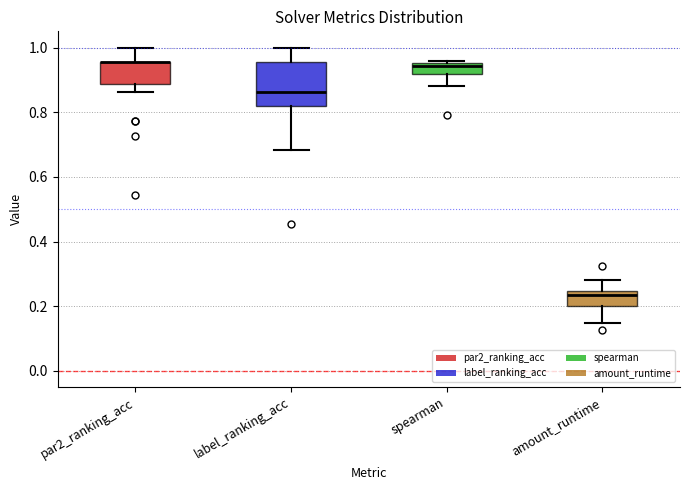

Comparing the boxes themselves (not the whiskers), which one is the tallest?

label_ranking_acc